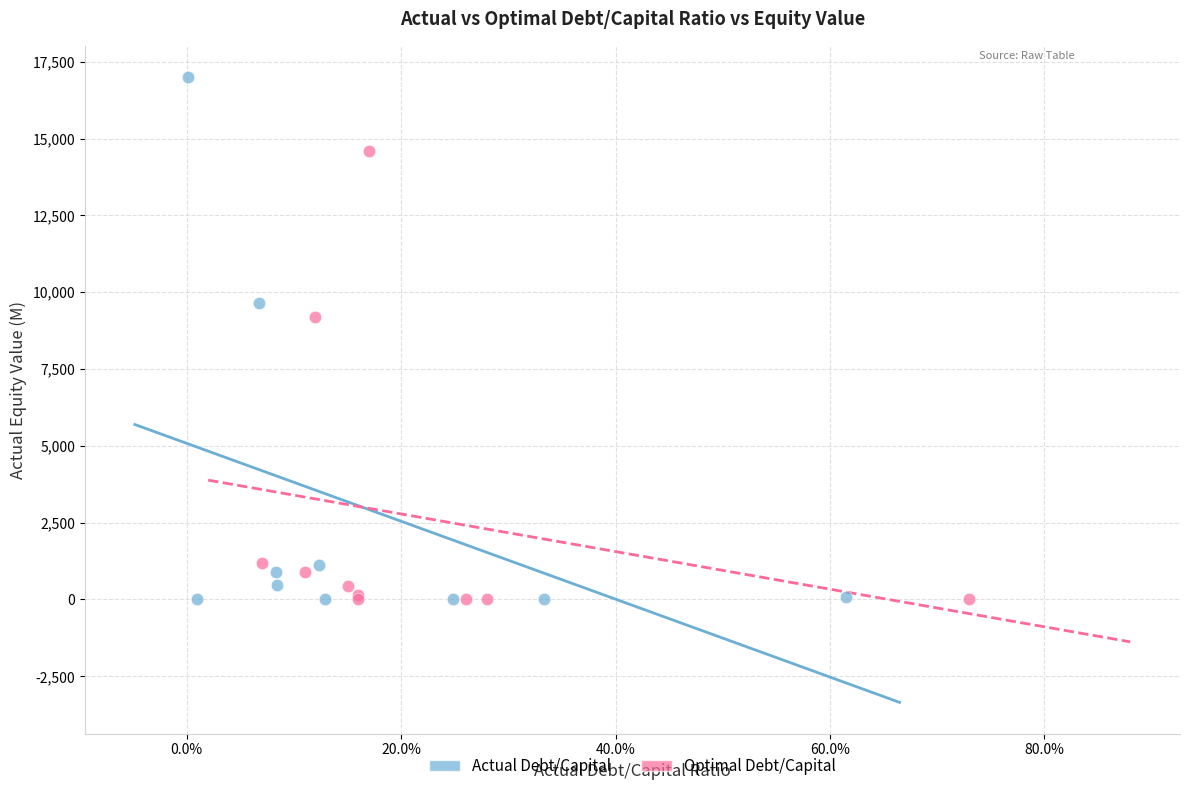

Which series contains the highest Y value?

Actual Debt/Capital